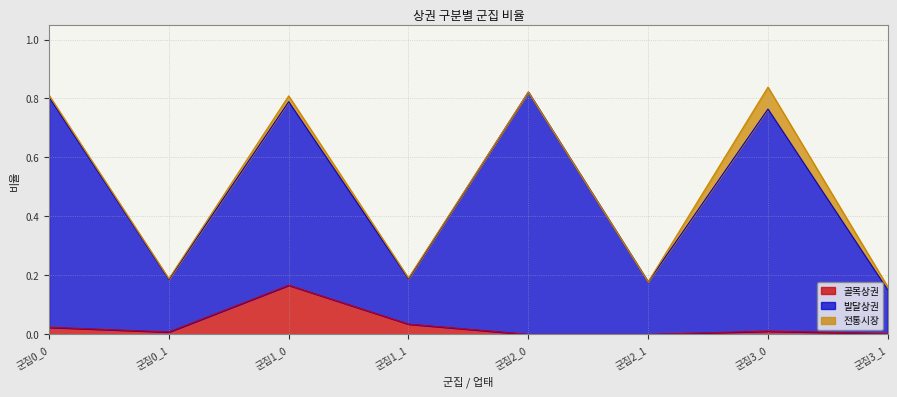

What is the label of the 8th point from the right?

군집0_0